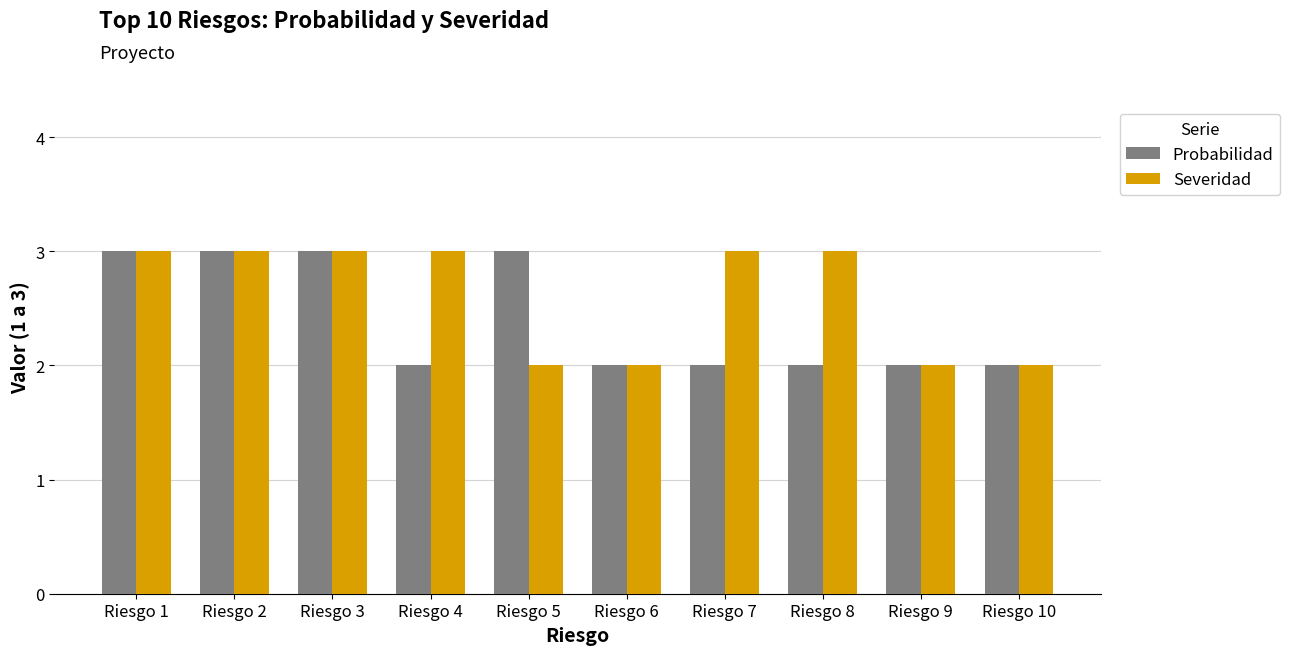

What is the greatest value displayed?

3